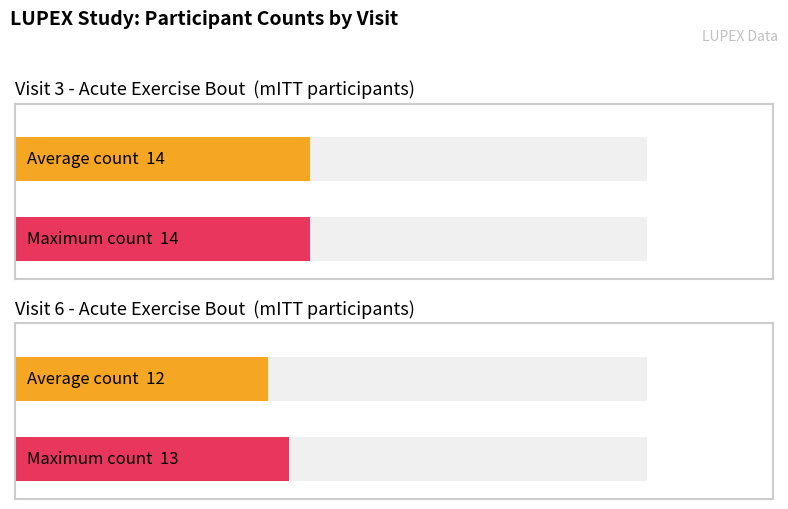

The mITT series shows 2 at lup_012. True or false?

False